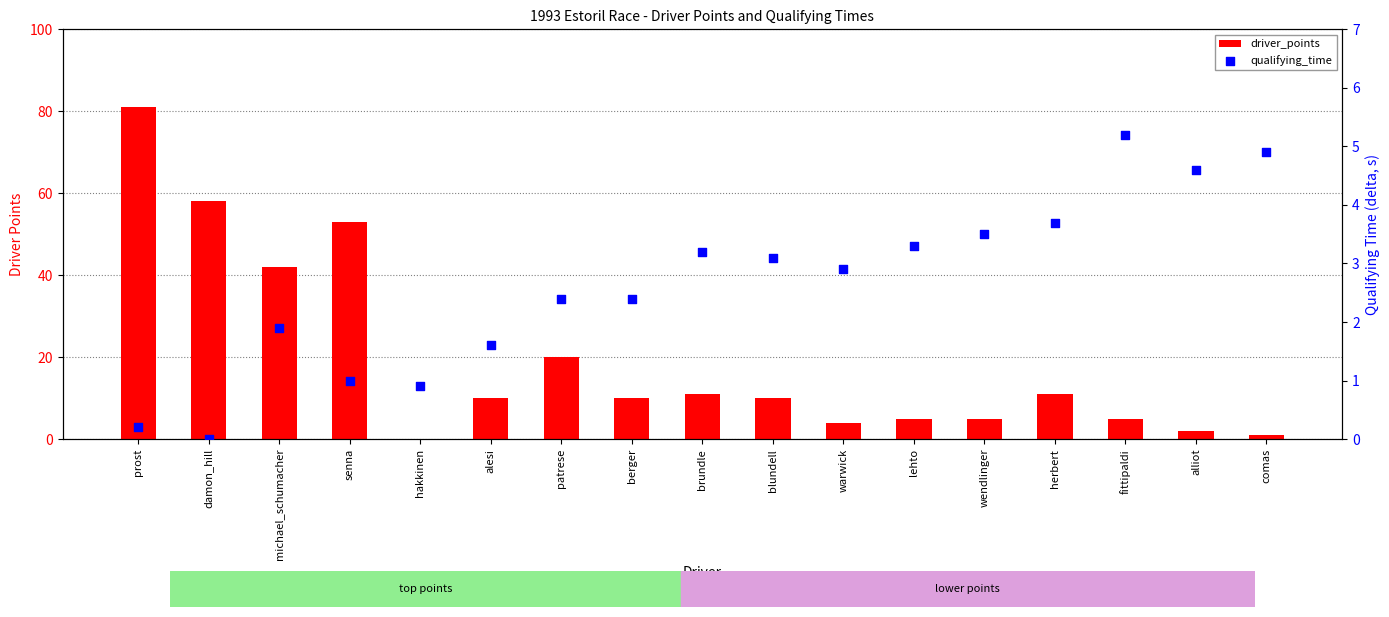

What is the total value across all series at herbert?

14.7